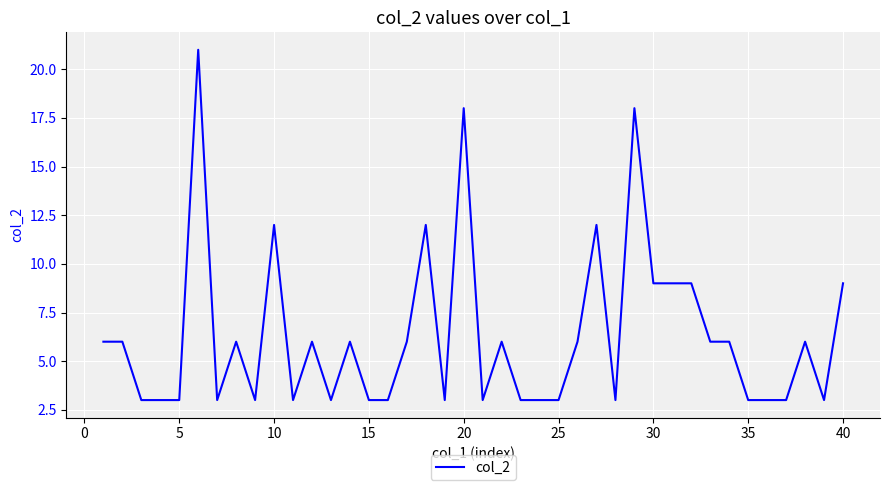

What is the maximum value shown in the chart?

21